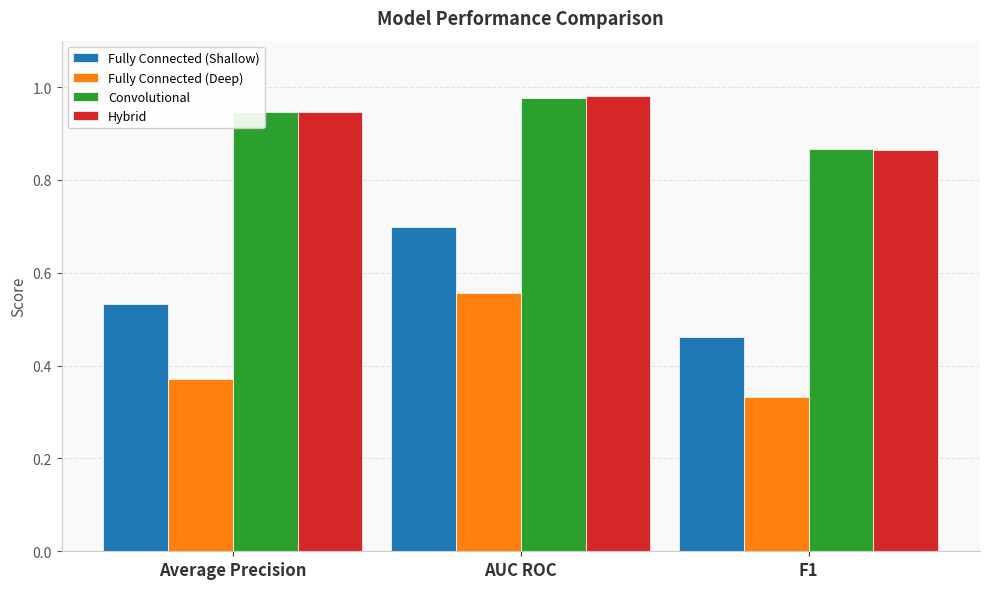

The value of Fully Connected (Deep) at F1 is 0.1. True or false?

False